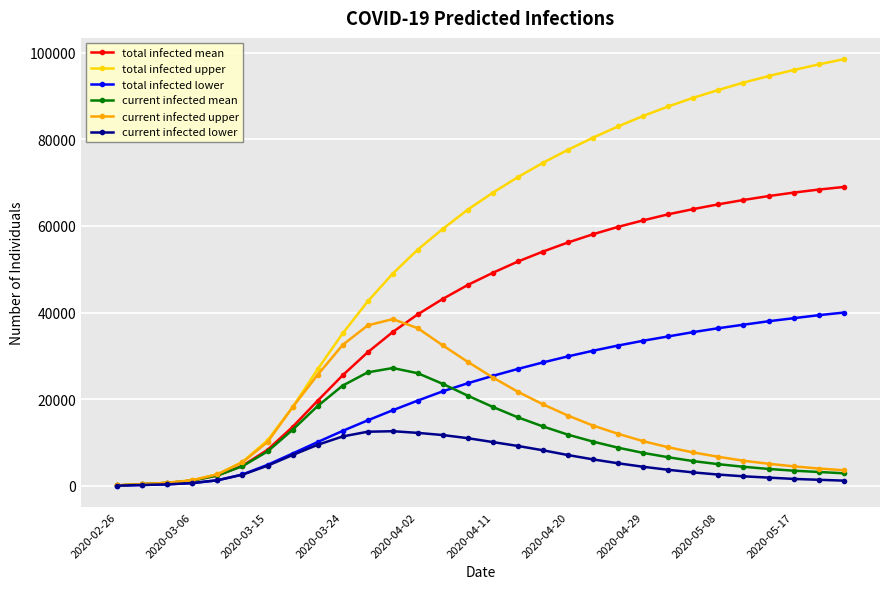

What is the maximum value for total infected mean?

69000